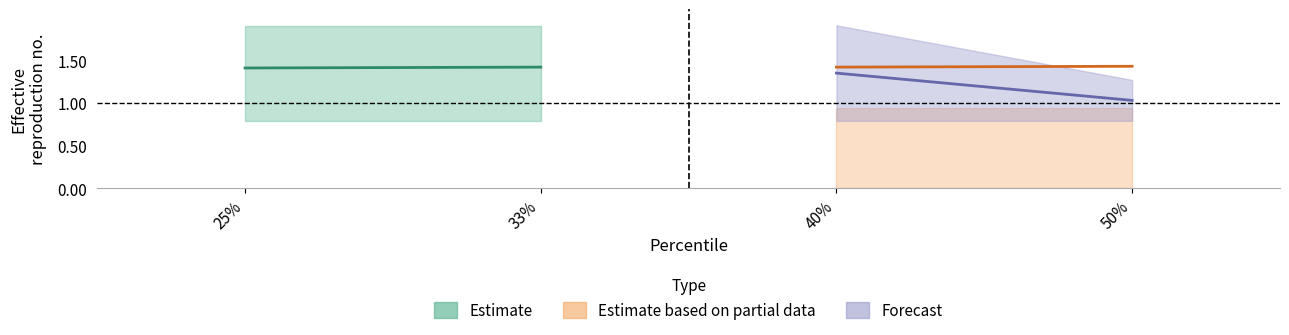

Is it true that 1.5R equals 1.4 at 33%?

True